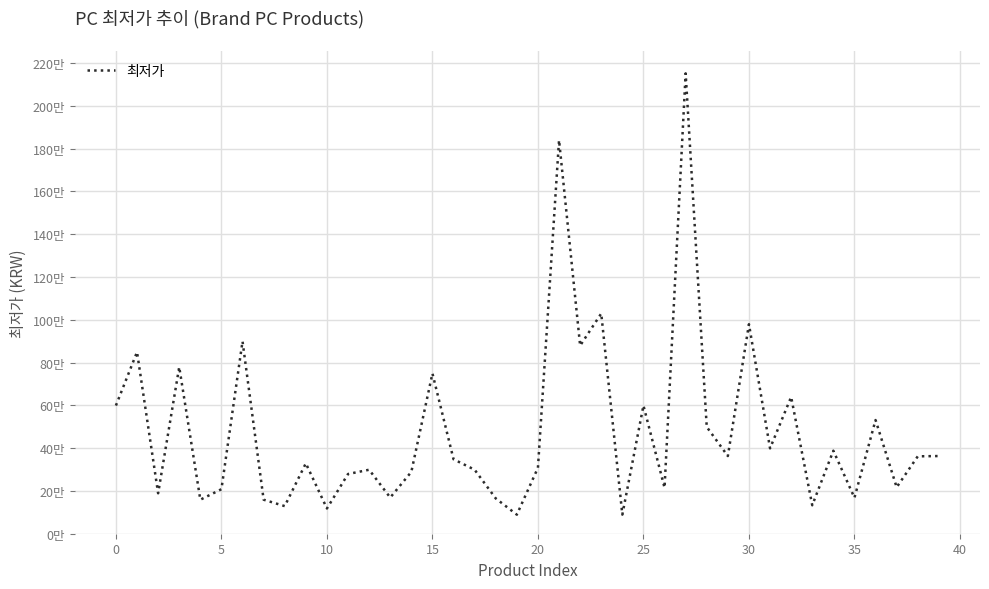

What is the difference between the maximum and minimum values?

2062140